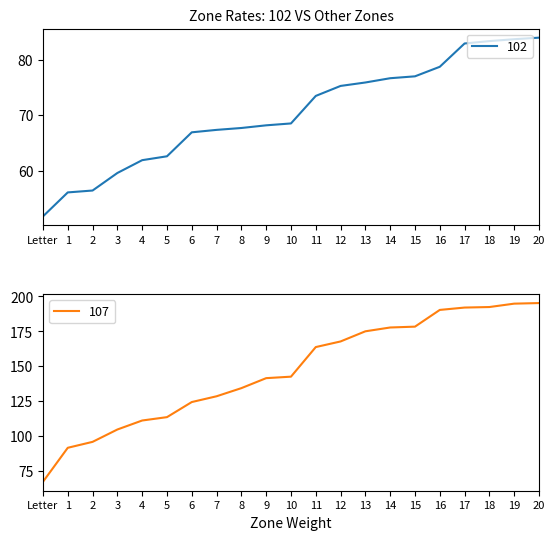

True or false: 102 has a value of 35.5 at 7.

False